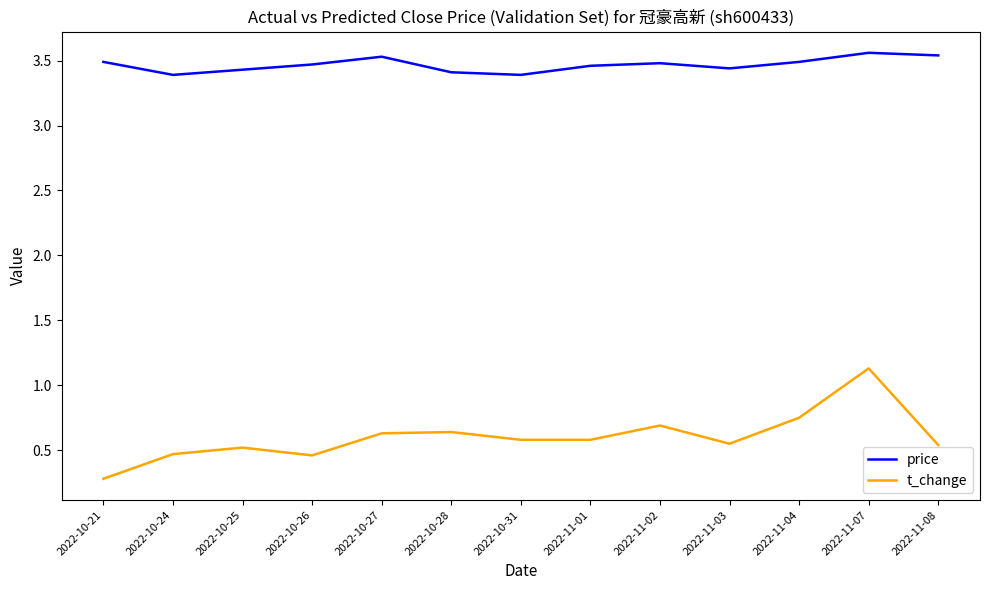

What position from the left is 2022-10-28?

6